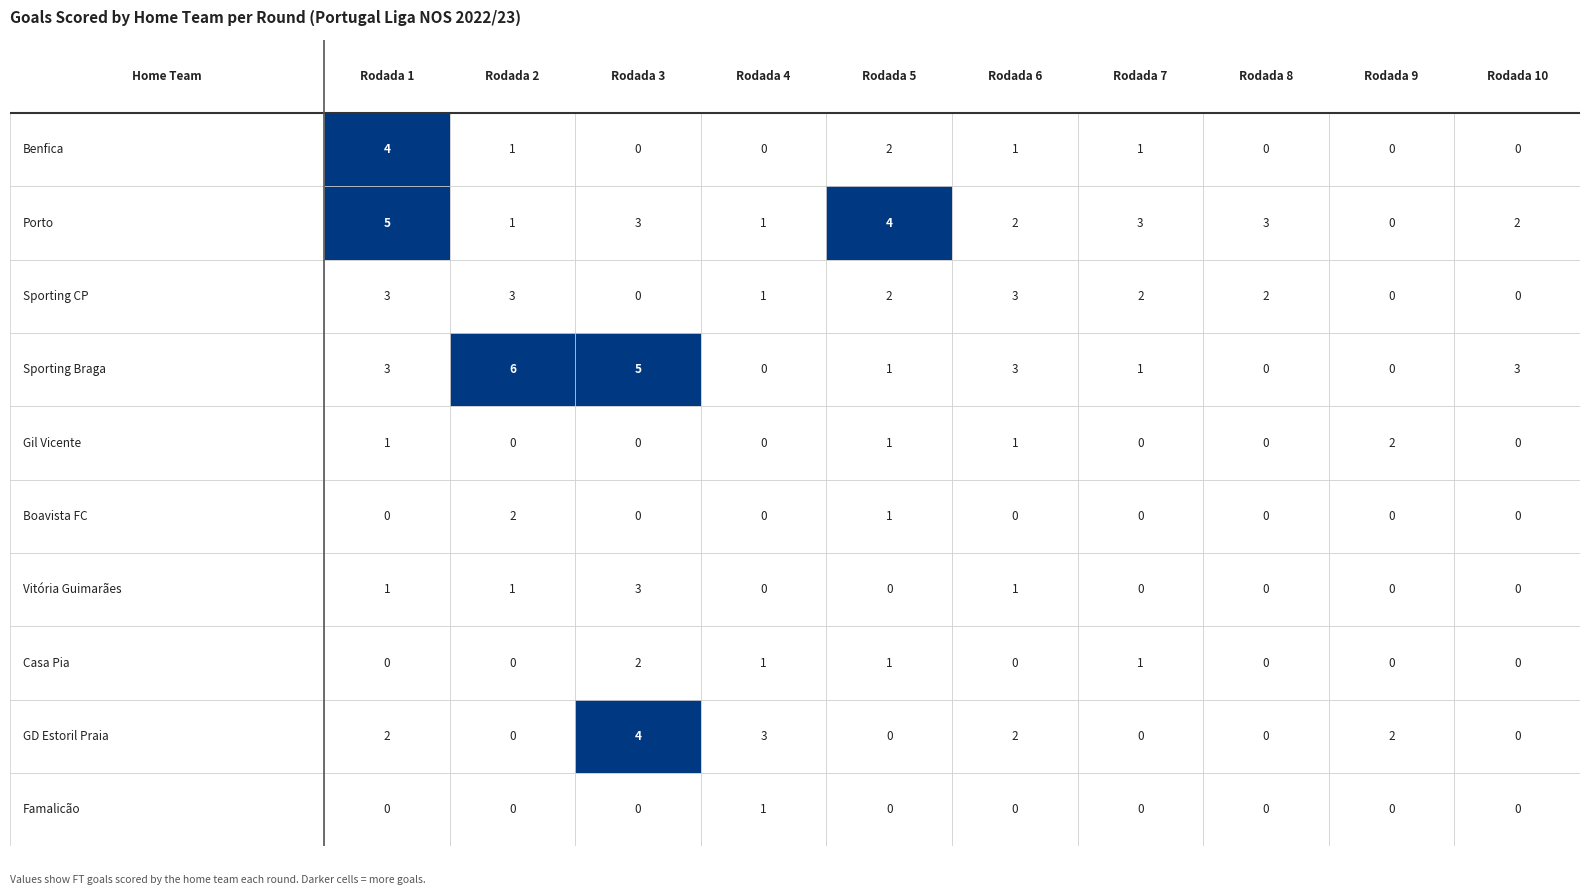

Count the number of categories in the chart.

10